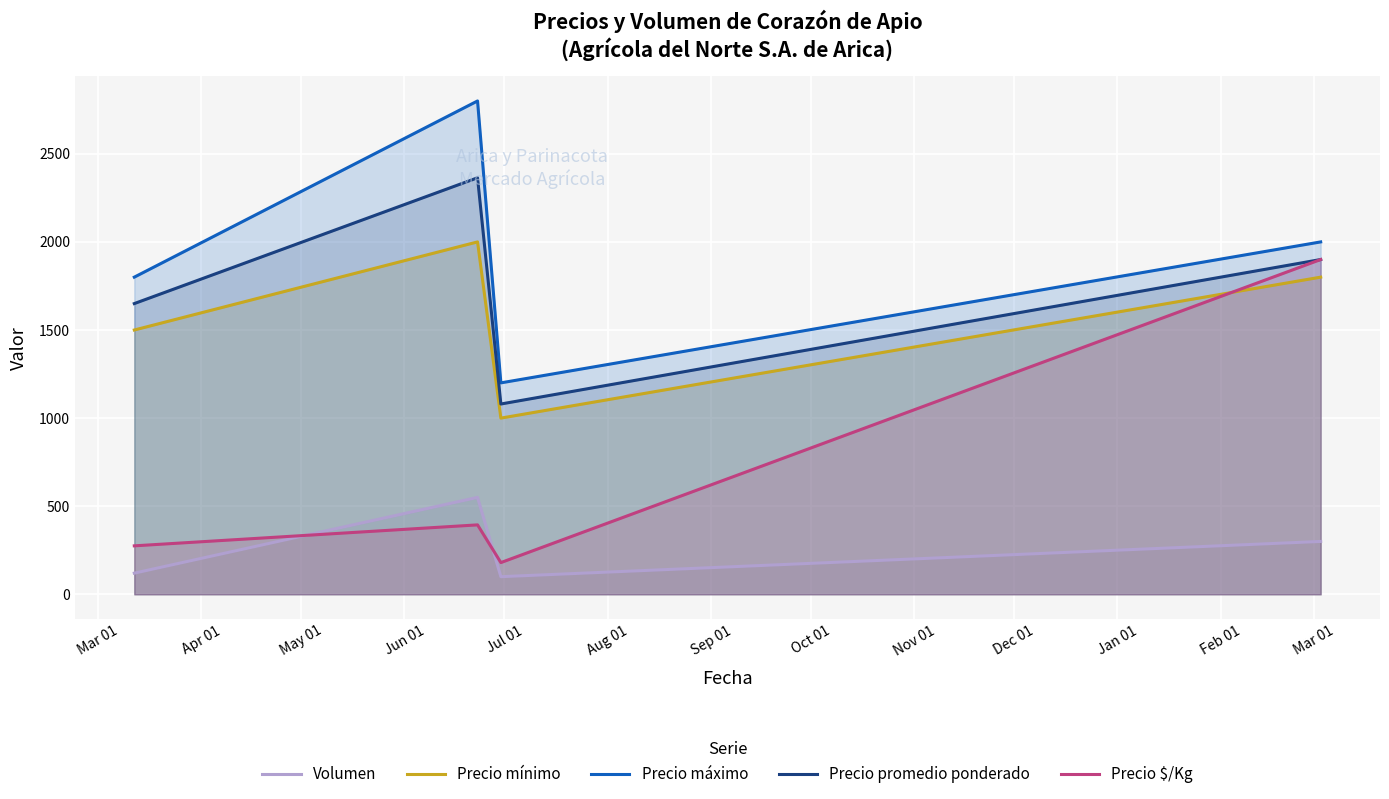

Reading left to right, what are all the values shown in this chart?

Volumen: 120	550	100	300
Precio mínimo: 1500	2000	1000	1800
Precio máximo: 1800	2800	1200	2000
Precio promedio ponderado: 1650	2364	1080	1900
Precio $/Kg: 275	394	180	1900